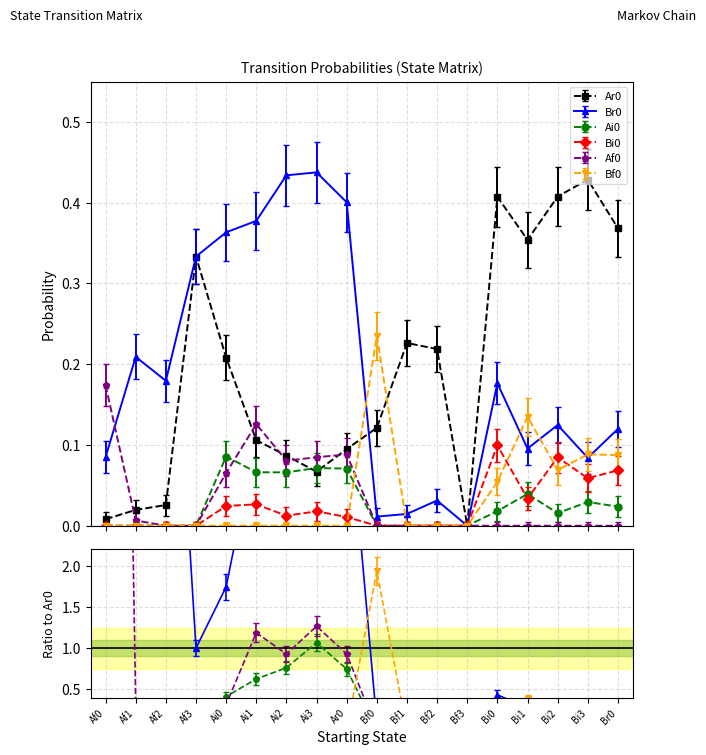

At Af3, list the series in order from smallest to largest.

Ai0, Bi0, Af0, Bf0, Ar0, Br0